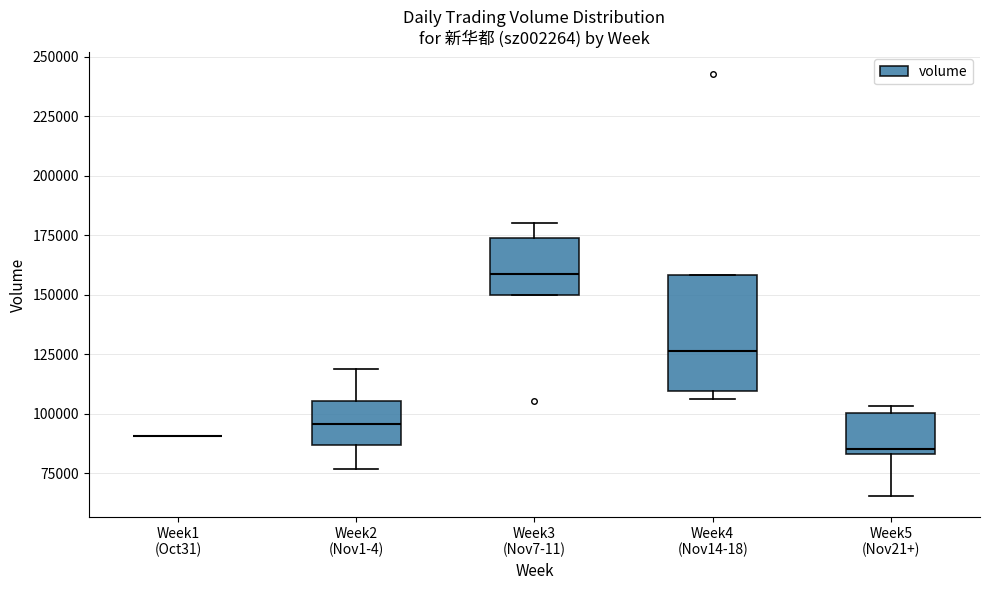

Reading left to right, transcribe this box plot: for each box, give where its median line is, the range the box spans, and where its two whiskers end, as read against the y-axis. The values are not printed on the chart, so give them approximately, as read against the axis.

Week1 (Oct31): box collapsed to a line at 90000, whiskers 90000 to 90000
Week2 (Nov1-4): median 95000, box 85000 to 105000, whiskers 75000 to 120000
Week3 (Nov7-11): median 160000, box 150000 to 175000, whiskers 150000 to 180000
Week4 (Nov14-18): median 125000, box 110000 to 160000, whiskers 105000 to 160000
Week5 (Nov21+): median 85000 (just above the box's lower edge), box 85000 to 100000, whiskers 65000 to 105000